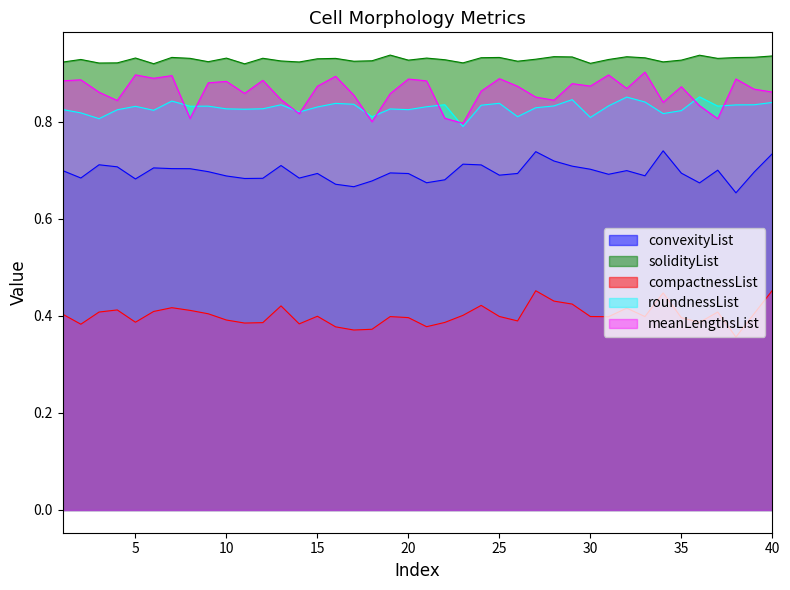

Does the chart have visible grid lines?

No